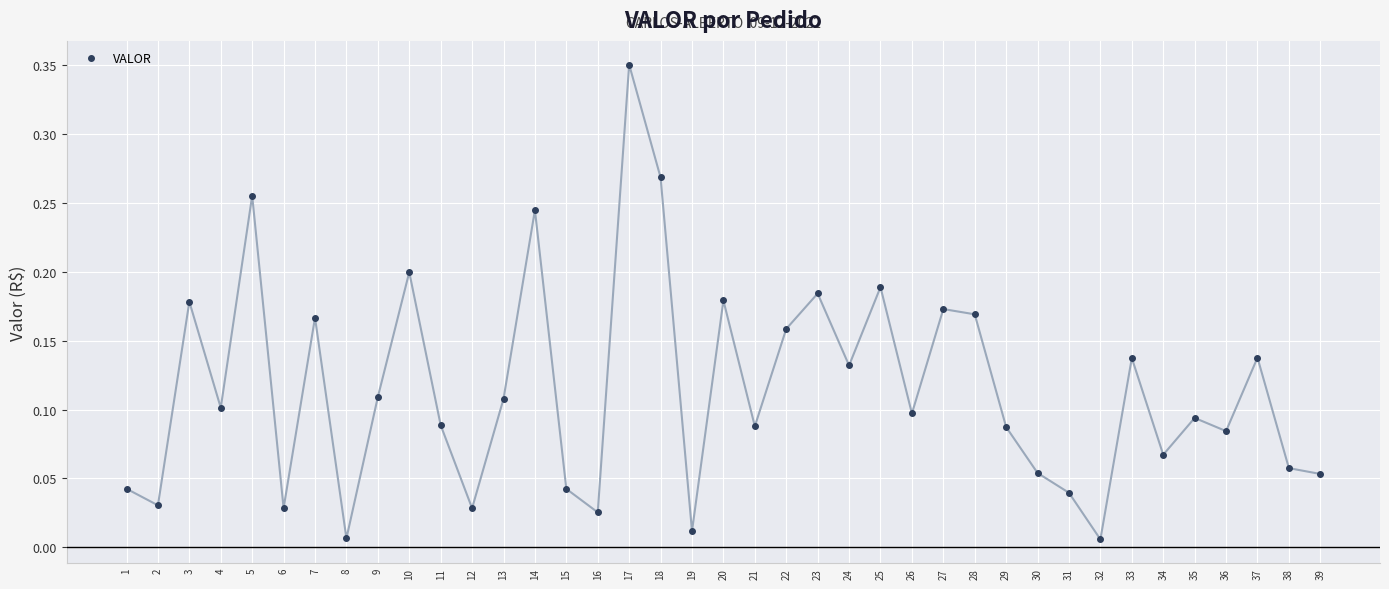

What is the sum of all values?

4.5